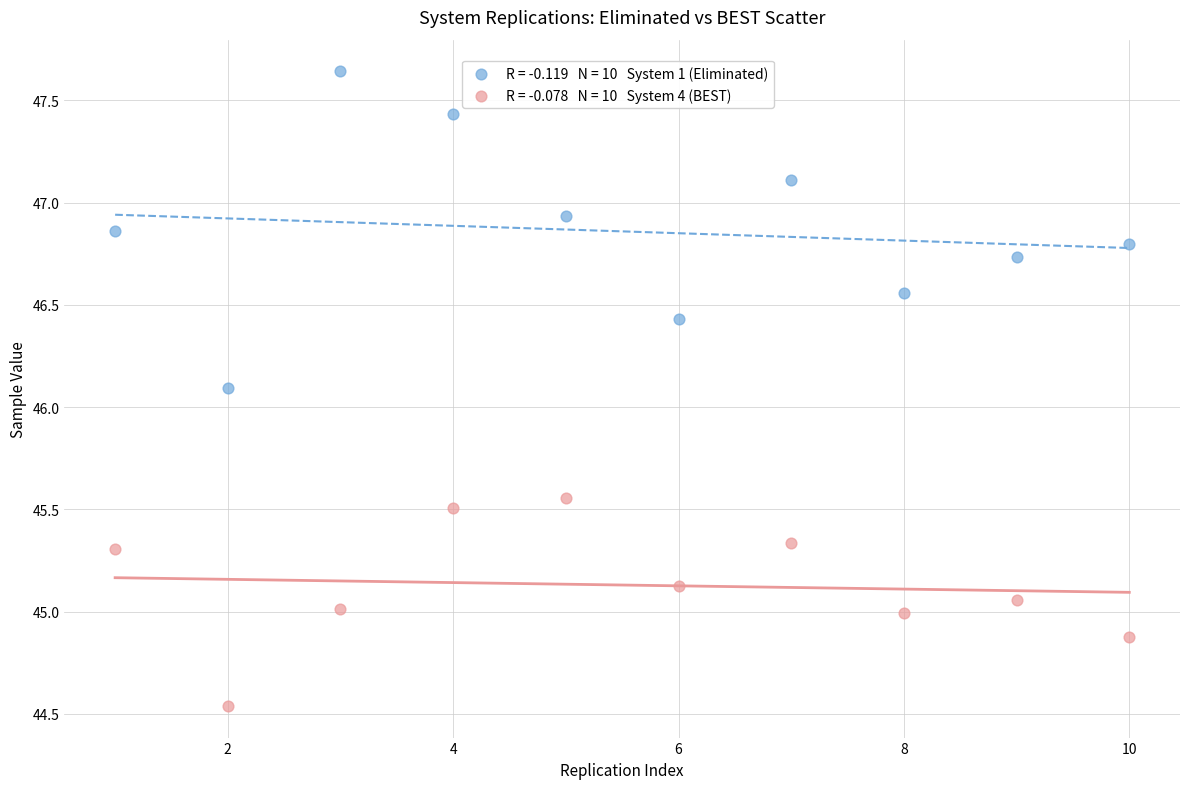

Across all data points, what is the range of X values (max minus min)?

9.0